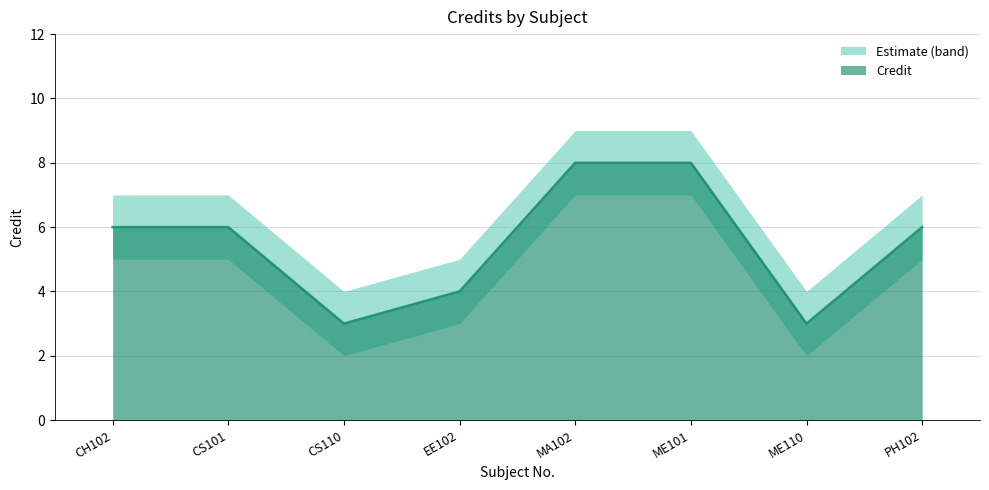

Rank the categories by value from lowest to highest.

CS110, ME110, EE102, CH102, CS101, PH102, MA102, ME101